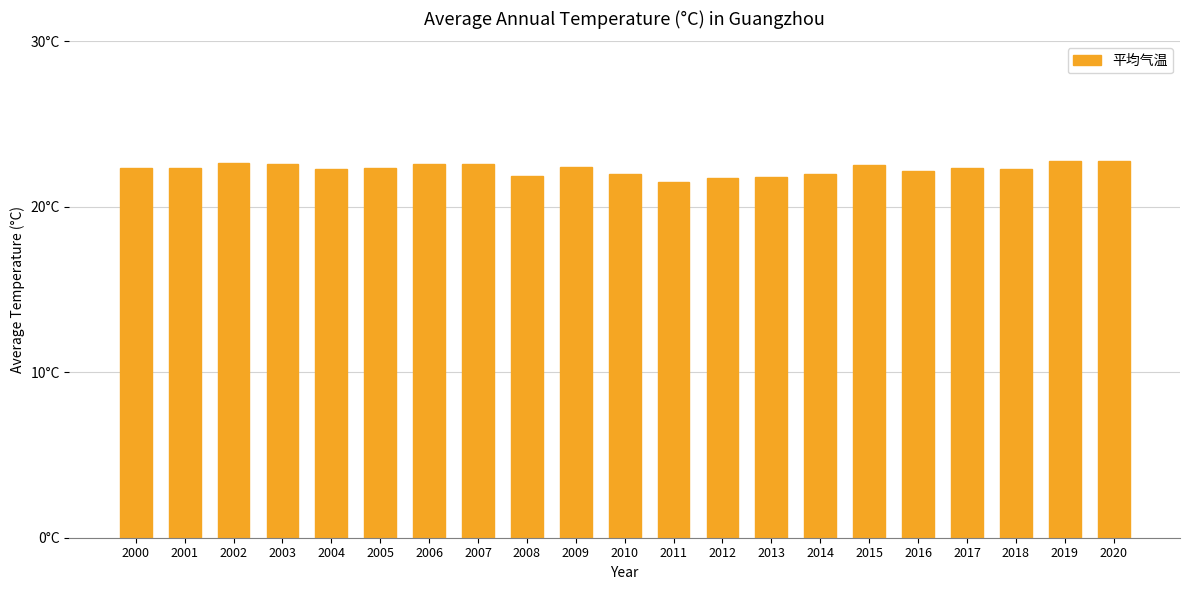

Where does the data first go above 22?

2000